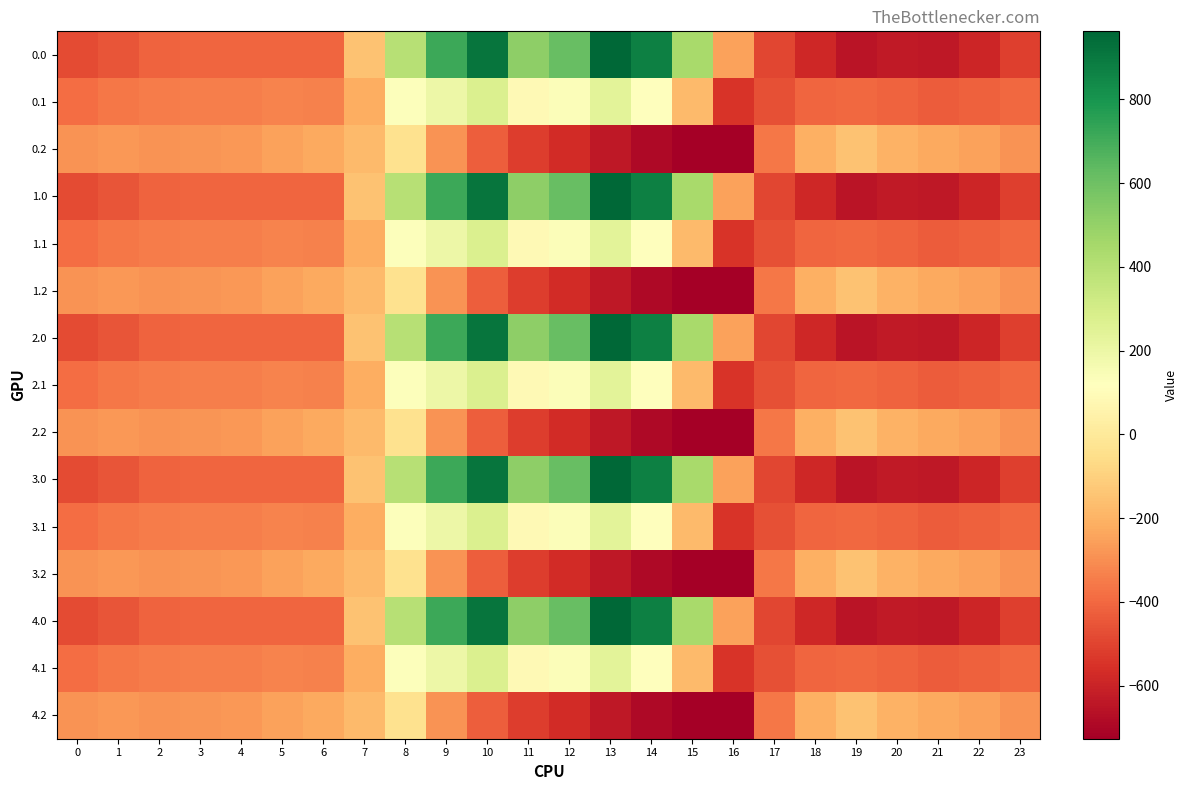

Reading right to left, list all the values displayed in this chart.

0.0: 23=-511.3	22=-592.3	21=-638.4	20=-629.9	19=-649.2	18=-586.7	17=-494.8	16=-250.9	15=443.0	14=870.3	13=962.7	12=619.4	11=516.0	10=916.2	9=716.9	8=395.3	7=-150.1	6=-408.0	5=-403.8	4=-404.9	3=-404.4	2=-410.3	1=-449.5	0=-482.0
0.1: 23=-399.4	22=-419.9	21=-432.4	20=-414.5	19=-400.2	18=-405.4	17=-466.6	16=-547.3	15=-173.1	14=113.7	13=241.5	12=134.6	11=87.0	10=274.1	9=191.1	8=125.2	7=-217.1	6=-332.2	5=-325.7	4=-339.6	3=-342.7	2=-347.9	1=-361.1	0=-384.6
0.2: 23=-287.5	22=-247.4	21=-226.4	20=-199.2	19=-151.0	18=-210.0	17=-362.4	16=-726.6	15=-725.8	14=-687.4	13=-640.4	12=-571.2	11=-520.6	10=-423.5	9=-288.5	8=-35.3	7=-176.6	6=-228.8	5=-245.0	4=-274.4	3=-281.0	2=-285.5	1=-272.7	0=-287.1
1.0: 23=-511.3	22=-592.3	21=-638.4	20=-629.9	19=-649.2	18=-586.7	17=-494.8	16=-250.9	15=443.0	14=870.3	13=962.7	12=619.4	11=516.0	10=916.2	9=716.9	8=395.3	7=-150.1	6=-408.0	5=-403.8	4=-404.9	3=-404.4	2=-410.3	1=-449.5	0=-482.0
1.1: 23=-399.4	22=-419.9	21=-432.4	20=-414.5	19=-400.2	18=-405.4	17=-466.6	16=-547.3	15=-173.1	14=113.7	13=241.5	12=134.6	11=87.0	10=274.1	9=191.1	8=125.2	7=-217.1	6=-332.2	5=-325.7	4=-339.6	3=-342.7	2=-347.9	1=-361.1	0=-384.6
1.2: 23=-287.5	22=-247.4	21=-226.4	20=-199.2	19=-151.0	18=-210.0	17=-362.4	16=-726.6	15=-725.8	14=-687.4	13=-640.4	12=-571.2	11=-520.6	10=-423.5	9=-288.5	8=-35.3	7=-176.6	6=-228.8	5=-245.0	4=-274.4	3=-281.0	2=-285.5	1=-272.7	0=-287.1
2.0: 23=-511.3	22=-592.3	21=-638.4	20=-629.9	19=-649.2	18=-586.7	17=-494.8	16=-250.9	15=443.0	14=870.3	13=962.7	12=619.4	11=516.0	10=916.2	9=716.9	8=395.3	7=-150.1	6=-408.0	5=-403.8	4=-404.9	3=-404.4	2=-410.3	1=-449.5	0=-482.0
2.1: 23=-399.4	22=-419.9	21=-432.4	20=-414.5	19=-400.2	18=-405.4	17=-466.6	16=-547.3	15=-173.1	14=113.7	13=241.5	12=134.6	11=87.0	10=274.1	9=191.1	8=125.2	7=-217.1	6=-332.2	5=-325.7	4=-339.6	3=-342.7	2=-347.9	1=-361.1	0=-384.6
2.2: 23=-287.5	22=-247.4	21=-226.4	20=-199.2	19=-151.0	18=-210.0	17=-362.4	16=-726.6	15=-725.8	14=-687.4	13=-640.4	12=-571.2	11=-520.6	10=-423.5	9=-288.5	8=-35.3	7=-176.6	6=-228.8	5=-245.0	4=-274.4	3=-281.0	2=-285.5	1=-272.7	0=-287.1
3.0: 23=-511.3	22=-592.3	21=-638.4	20=-629.9	19=-649.2	18=-586.7	17=-494.8	16=-250.9	15=443.0	14=870.3	13=962.7	12=619.4	11=516.0	10=916.2	9=716.9	8=395.3	7=-150.1	6=-408.0	5=-403.8	4=-404.9	3=-404.4	2=-410.3	1=-449.5	0=-482.0
3.1: 23=-399.4	22=-419.9	21=-432.4	20=-414.5	19=-400.2	18=-405.4	17=-466.6	16=-547.3	15=-173.1	14=113.7	13=241.5	12=134.6	11=87.0	10=274.1	9=191.1	8=125.2	7=-217.1	6=-332.2	5=-325.7	4=-339.6	3=-342.7	2=-347.9	1=-361.1	0=-384.6
3.2: 23=-287.5	22=-247.4	21=-226.4	20=-199.2	19=-151.0	18=-210.0	17=-362.4	16=-726.6	15=-725.8	14=-687.4	13=-640.4	12=-571.2	11=-520.6	10=-423.5	9=-288.5	8=-35.3	7=-176.6	6=-228.8	5=-245.0	4=-274.4	3=-281.0	2=-285.5	1=-272.7	0=-287.1
4.0: 23=-511.3	22=-592.3	21=-638.4	20=-629.9	19=-649.2	18=-586.7	17=-494.8	16=-250.9	15=443.0	14=870.3	13=962.7	12=619.4	11=516.0	10=916.2	9=716.9	8=395.3	7=-150.1	6=-408.0	5=-403.8	4=-404.9	3=-404.4	2=-410.3	1=-449.5	0=-482.0
4.1: 23=-399.4	22=-419.9	21=-432.4	20=-414.5	19=-400.2	18=-405.4	17=-466.6	16=-547.3	15=-173.1	14=113.7	13=241.5	12=134.6	11=87.0	10=274.1	9=191.1	8=125.2	7=-217.1	6=-332.2	5=-325.7	4=-339.6	3=-342.7	2=-347.9	1=-361.1	0=-384.6
4.2: 23=-287.5	22=-247.4	21=-226.4	20=-199.2	19=-151.0	18=-210.0	17=-362.4	16=-726.6	15=-725.8	14=-687.4	13=-640.4	12=-571.2	11=-520.6	10=-423.5	9=-288.5	8=-35.3	7=-176.6	6=-228.8	5=-245.0	4=-274.4	3=-281.0	2=-285.5	1=-272.7	0=-287.1